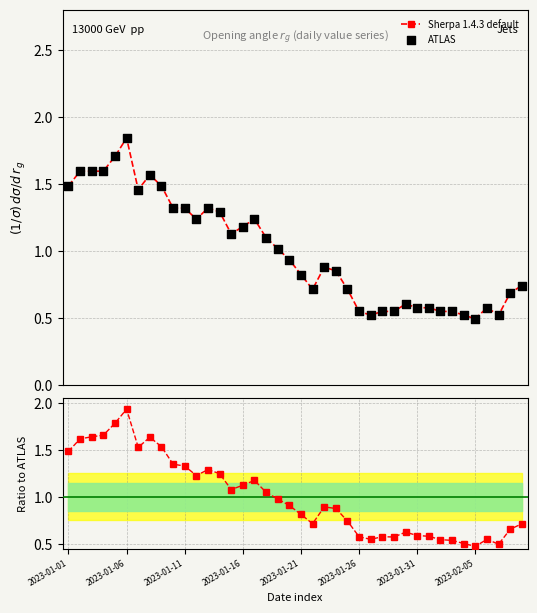

Which series contains the highest Y value?

Ratio to ATLAS